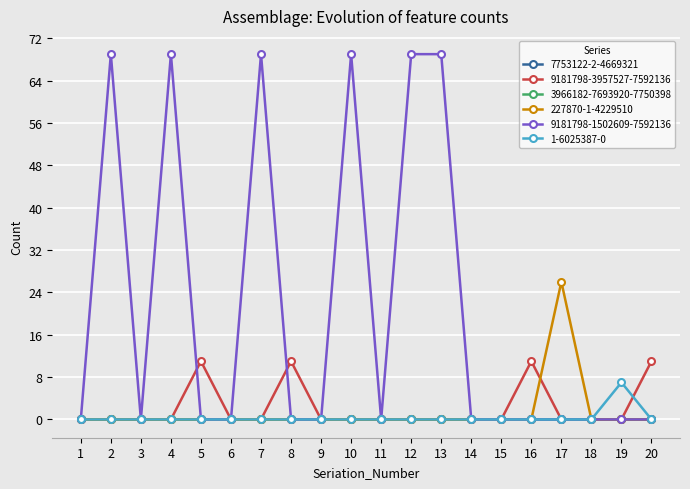

What is the average value of the 9181798-1502609-7592136 series?

21